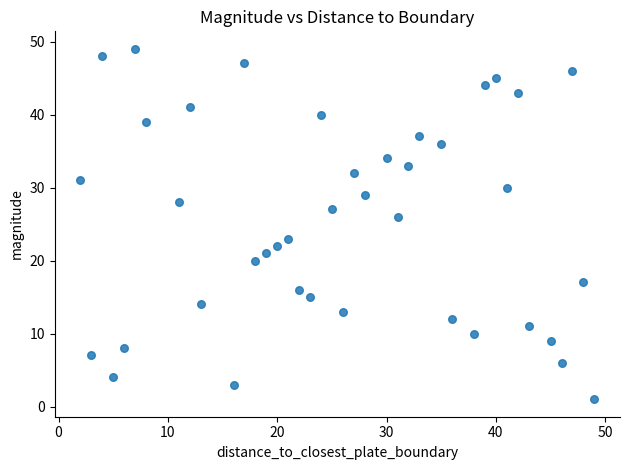

What is the range of X values (max minus min)?

47